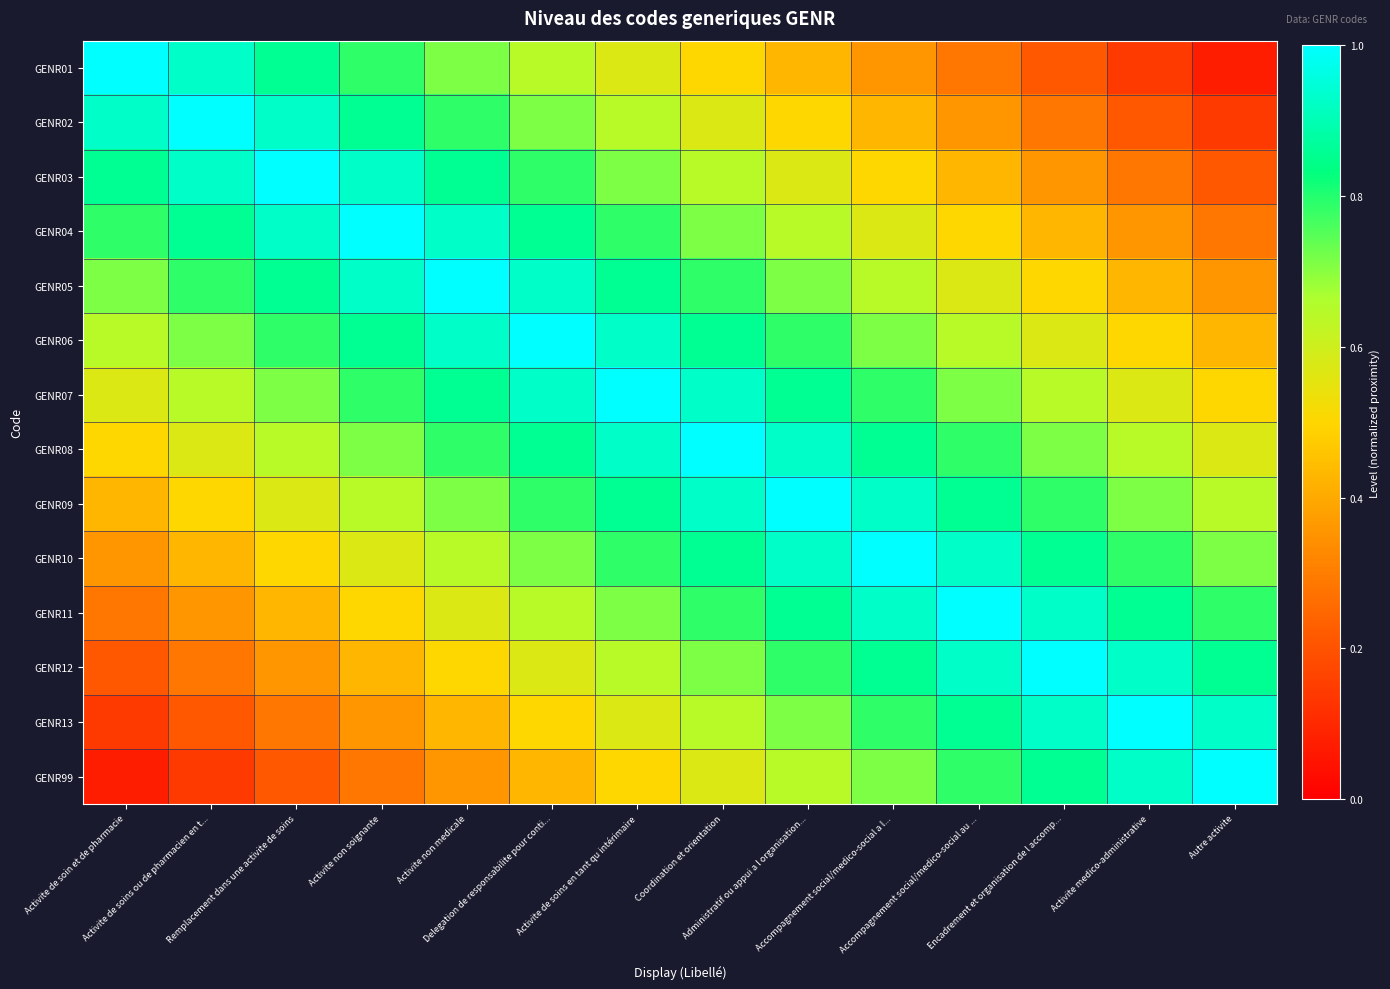

How many data points does each series have?

14